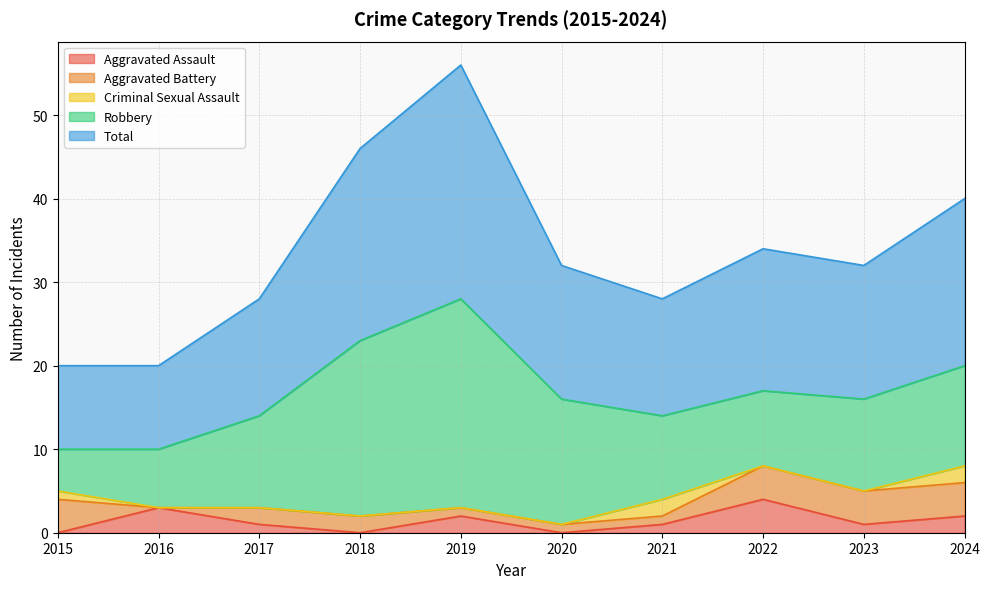

What is the difference between the Aggravated Battery values at 2018 and 2019?

1